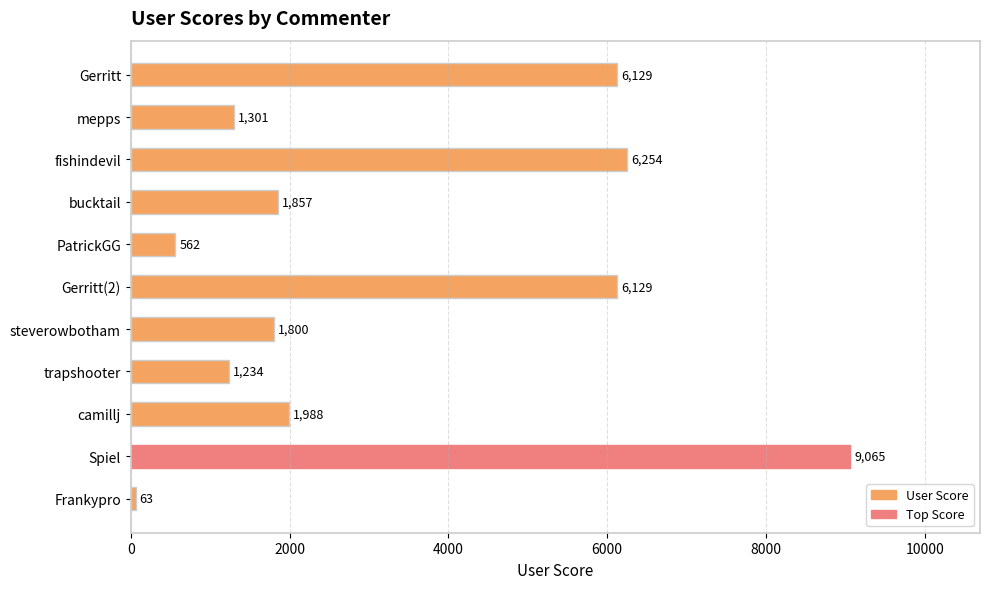

What is the label of the 2nd bar from the top?

mepps